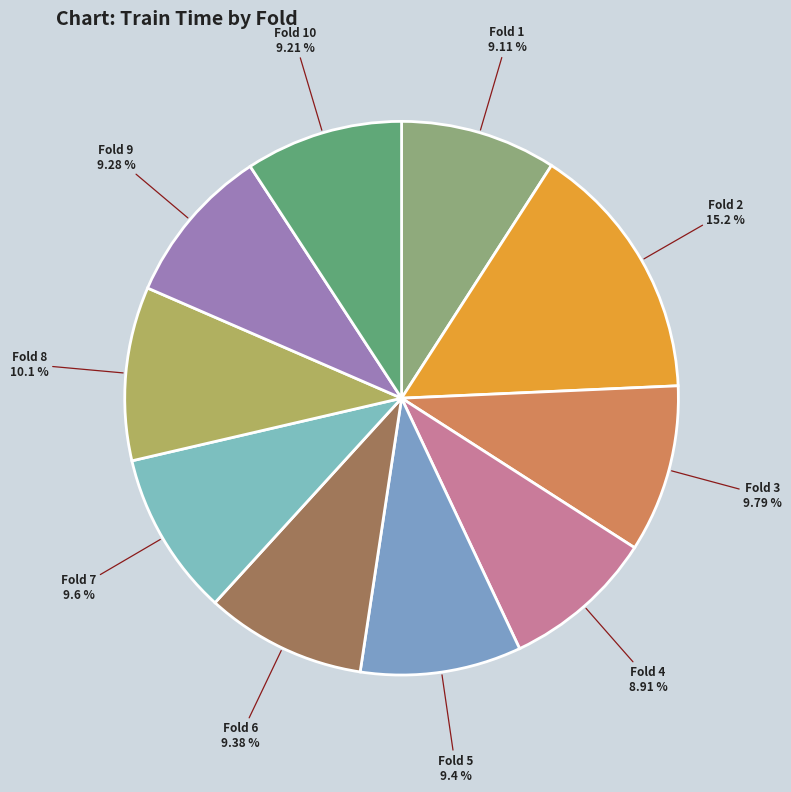

Count the number of slices in the pie.

10